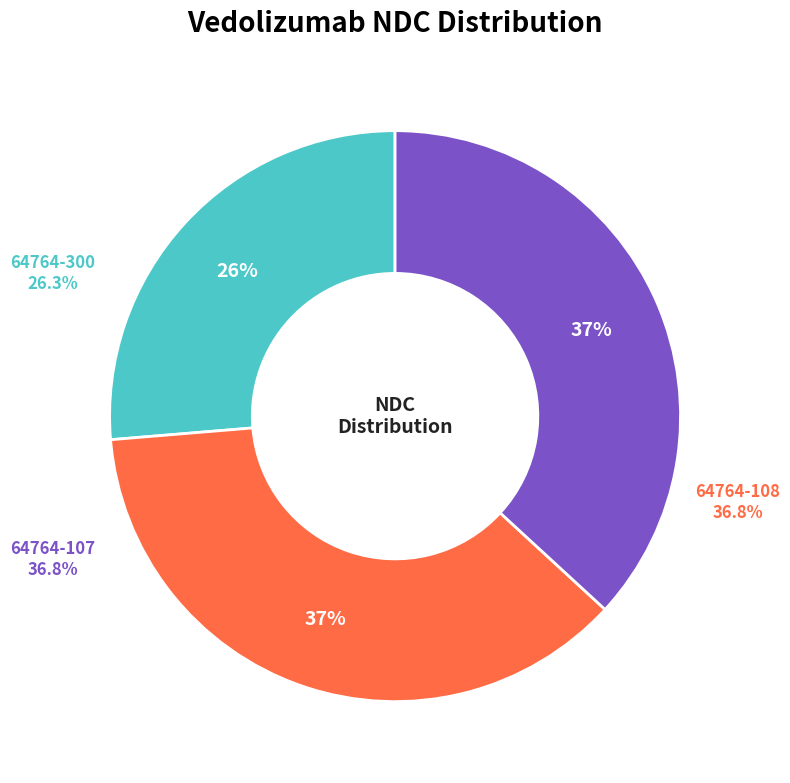

To the nearest percent, what is the average slice percentage?

33%